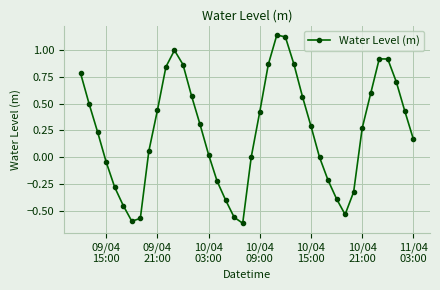

True or false: the data has more than 1 interior local peaks.

True